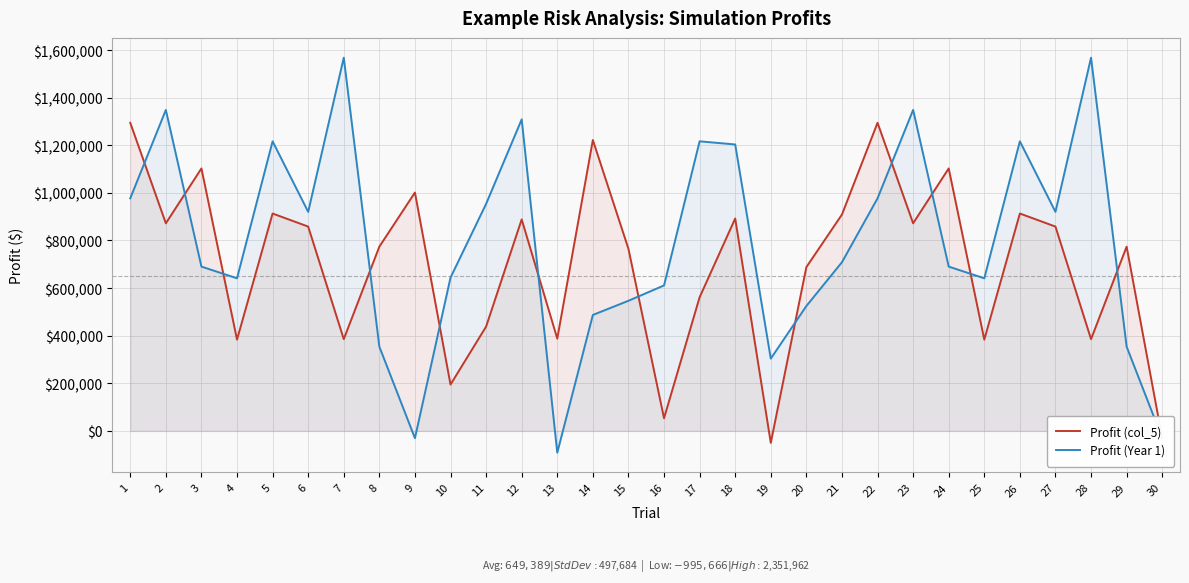

What is the difference between the maximum and minimum values in the Profit (Year 1) series?

1659562.5